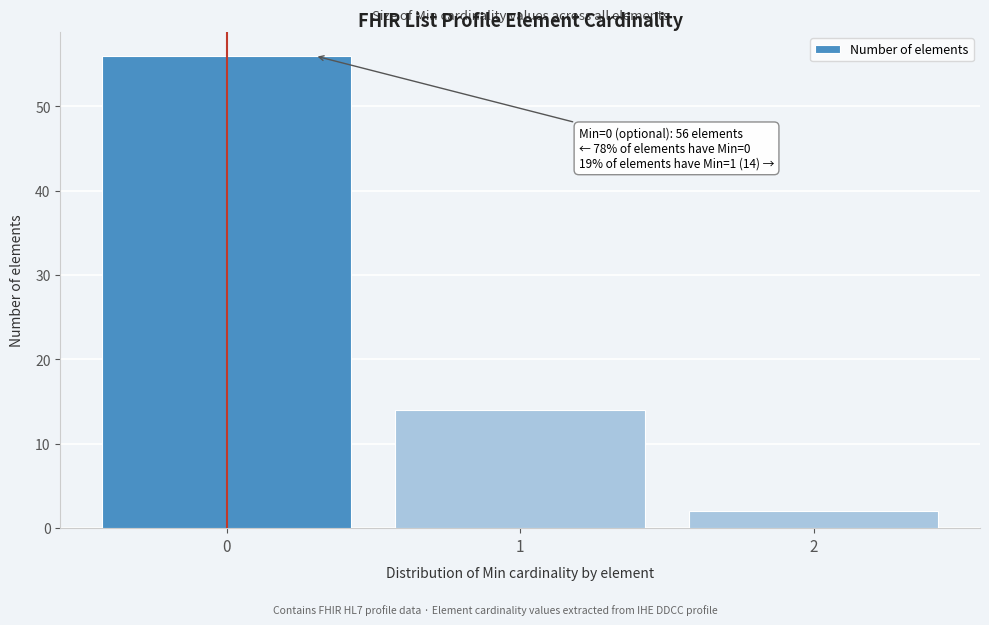

Reading right to left, what are all the values shown in this chart?

2	14	56